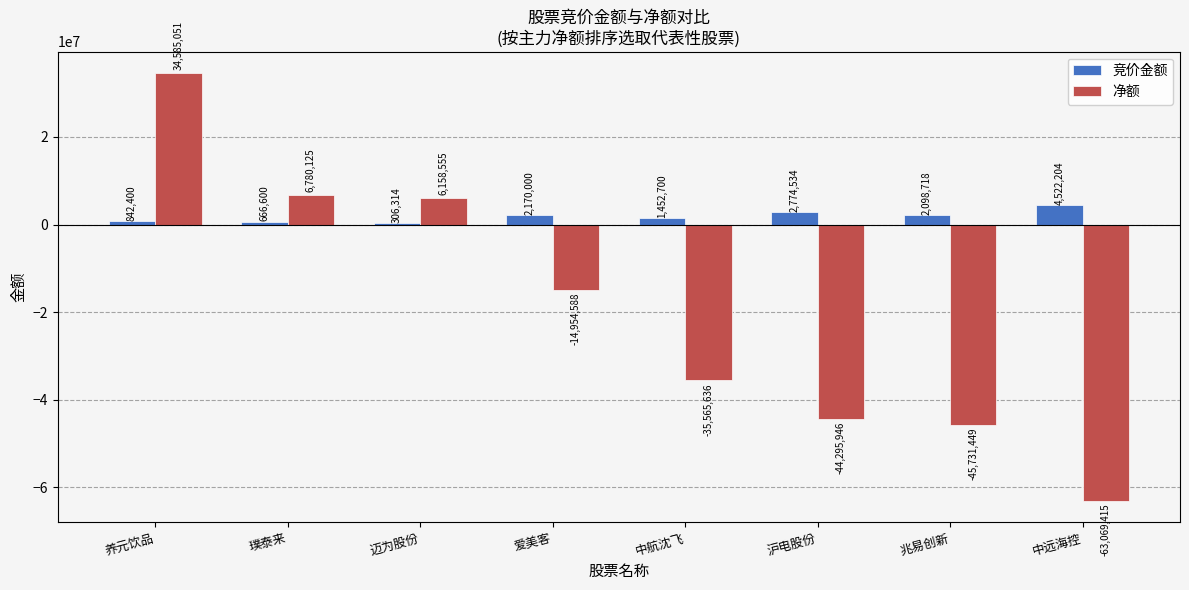

What is the maximum value for 竞价金额?

4522204